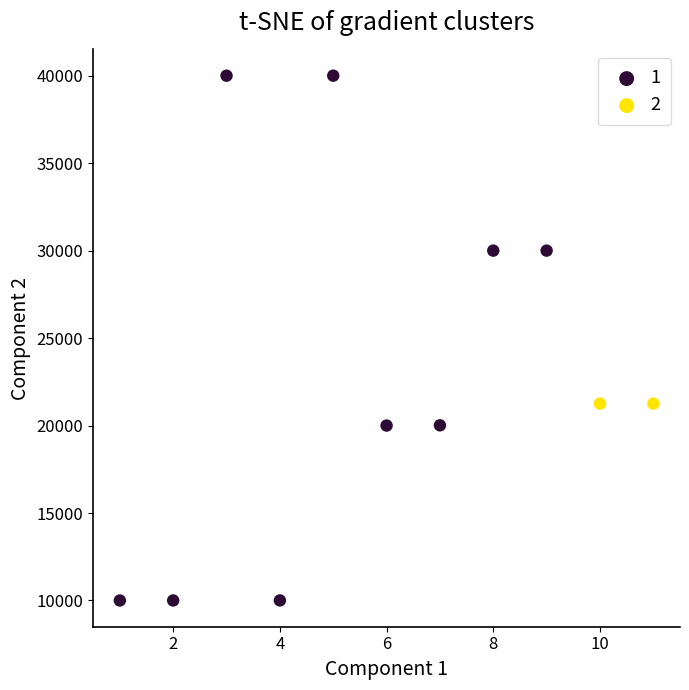

What are all the series names shown in the legend?

1, 2